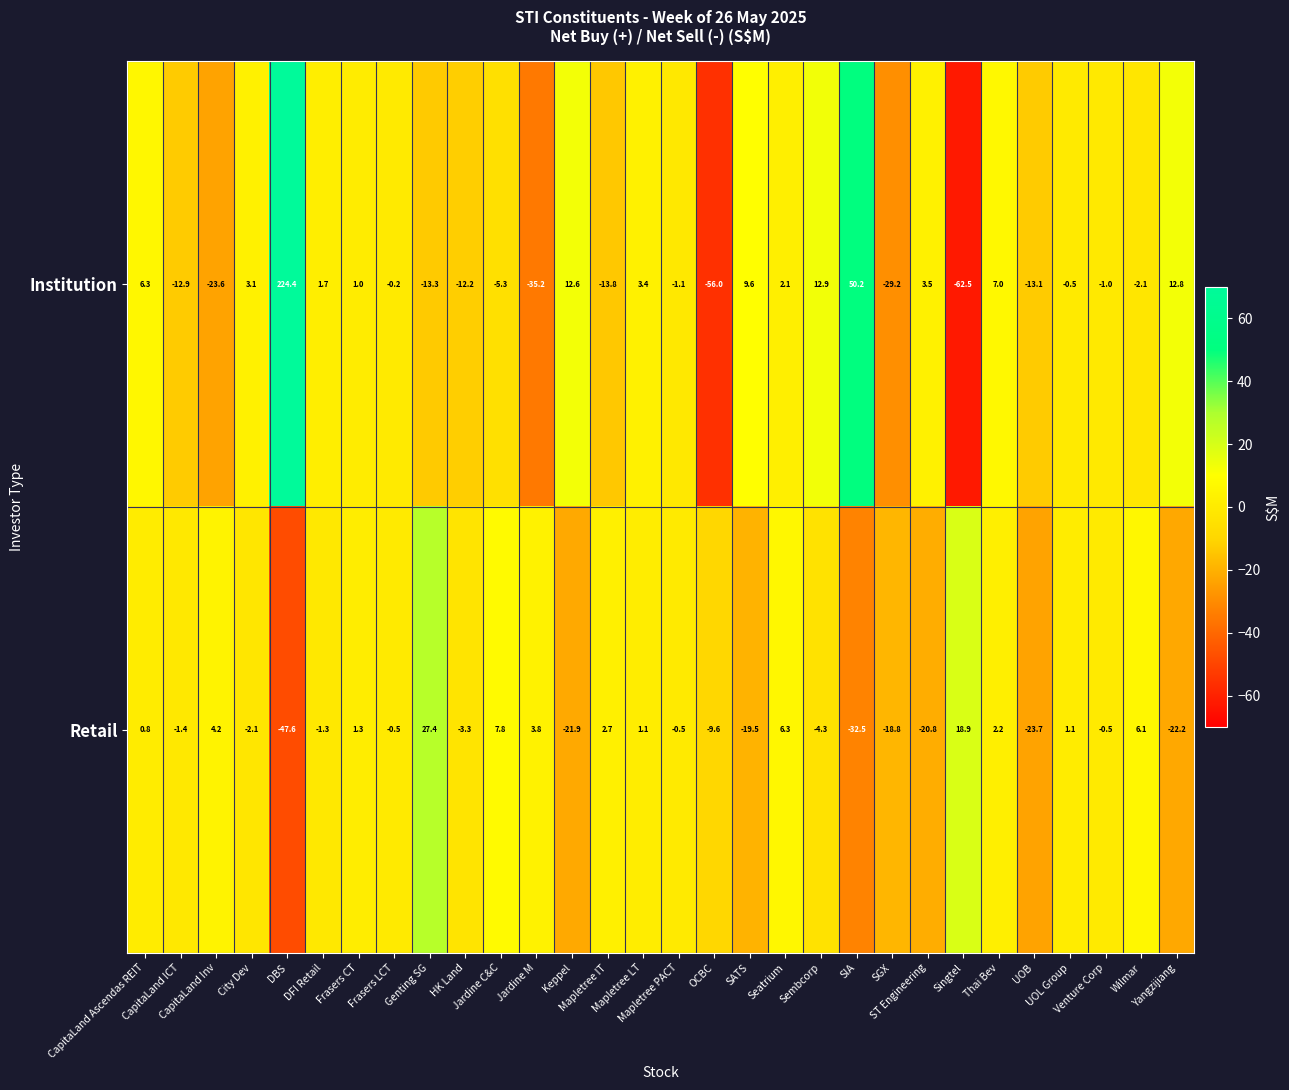

List the series in order of their peak value, highest first.

Institution, Retail